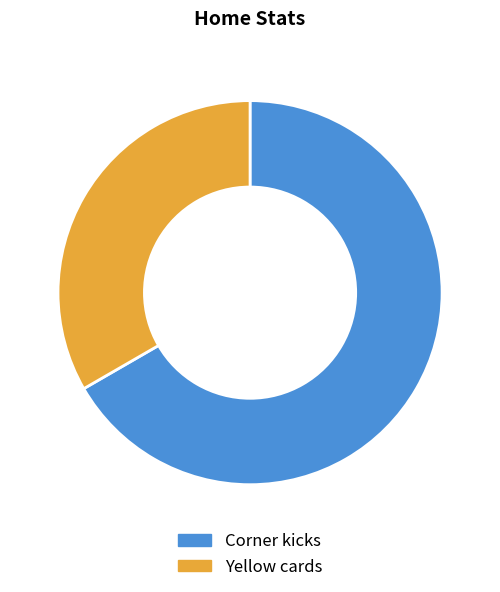

Approximately how many times larger is the value at Yellow cards compared to Corner kicks?

0.5